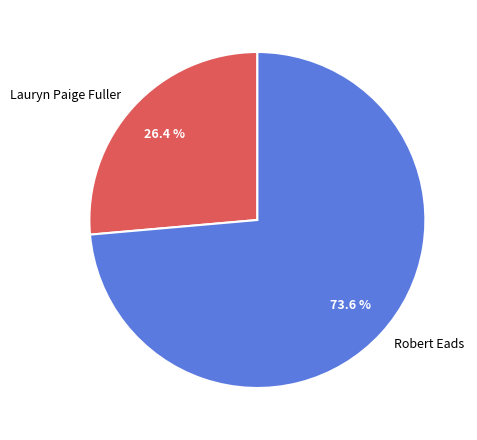

To the nearest percent, what is the average slice percentage?

50%